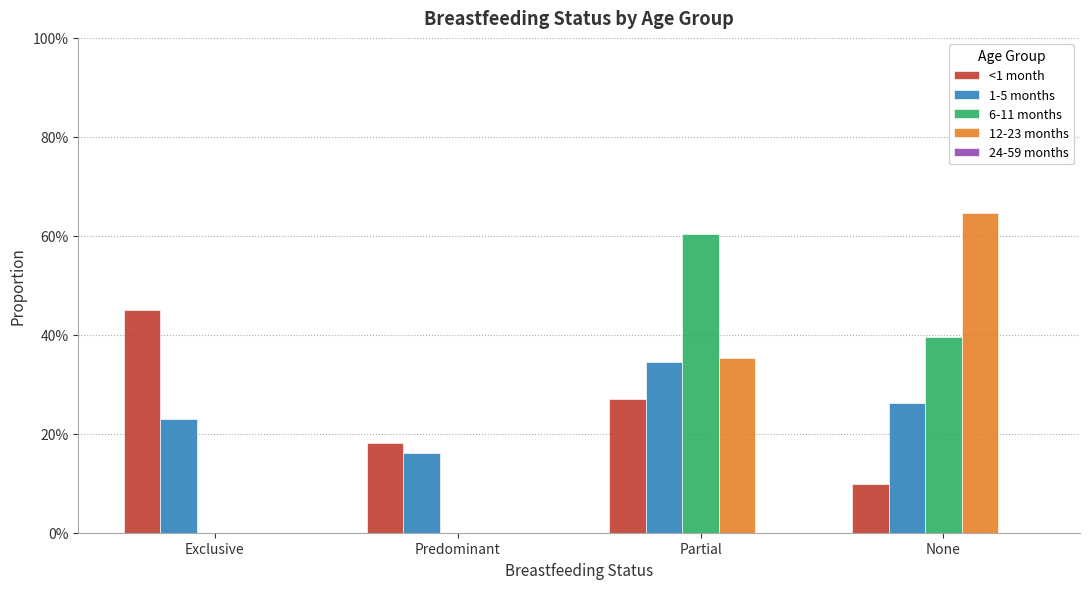

Which series has the widest spread of values?

12-23 months